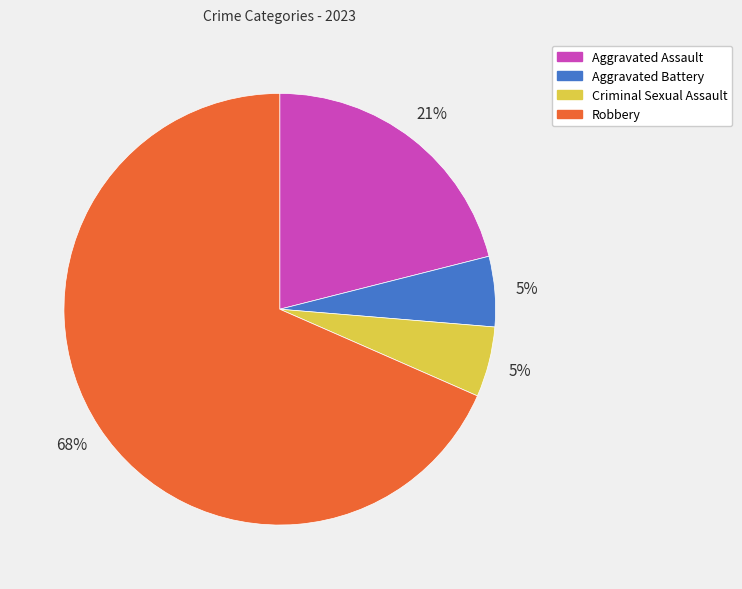

Which has a higher value, Robbery or Aggravated Assault?

Robbery